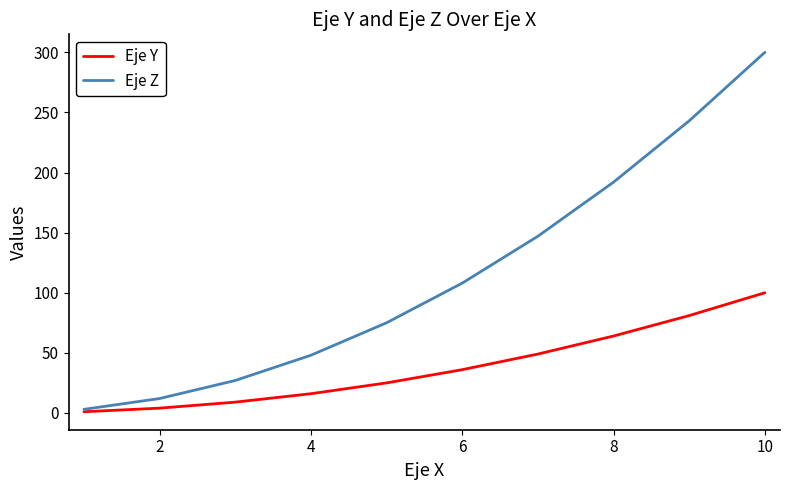

Count the number of categories in the chart.

10